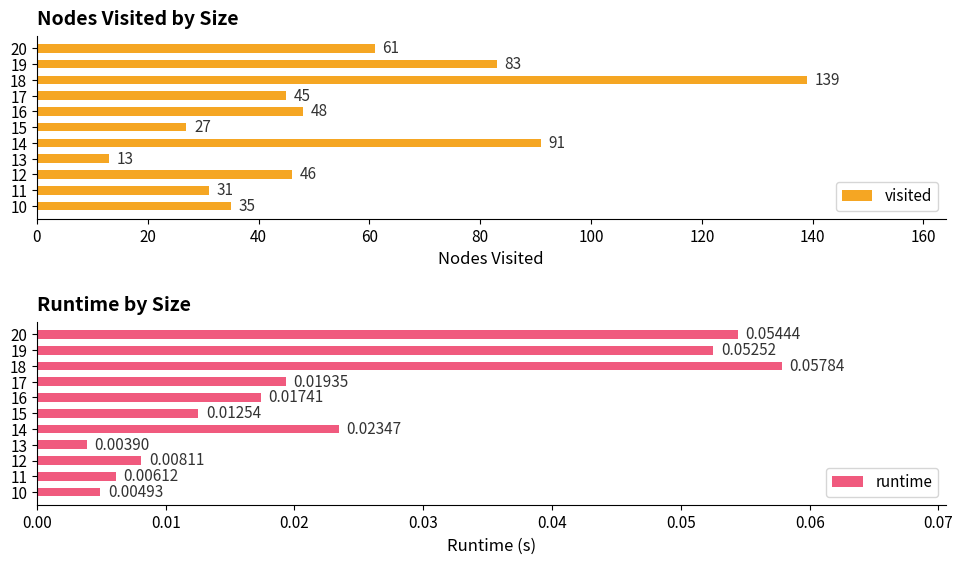

Rank the series by their average value, from highest to lowest.

visited, runtime